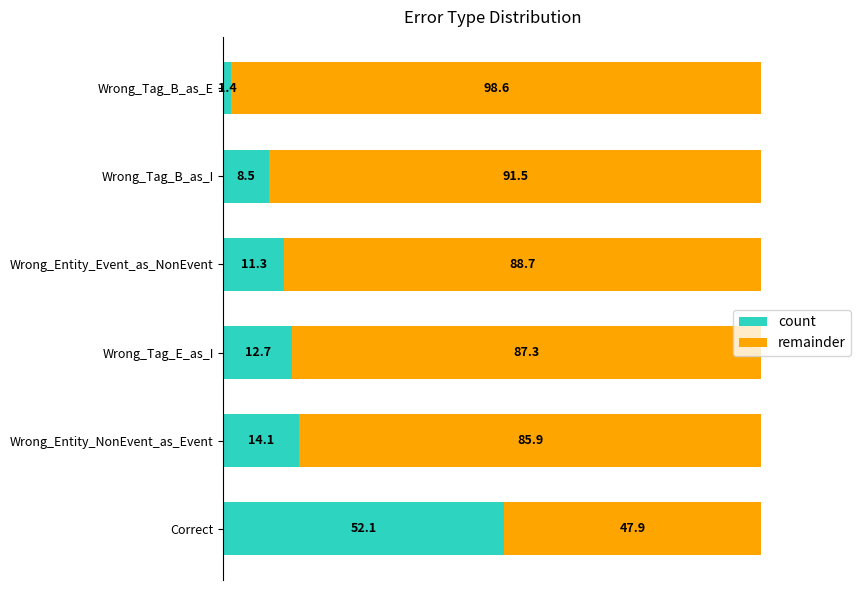

List the labels in order of count value, largest first.

Correct, Wrong_Entity_NonEvent_as_Event, Wrong_Tag_E_as_I, Wrong_Entity_Event_as_NonEvent, Wrong_Tag_B_as_I, Wrong_Tag_B_as_E